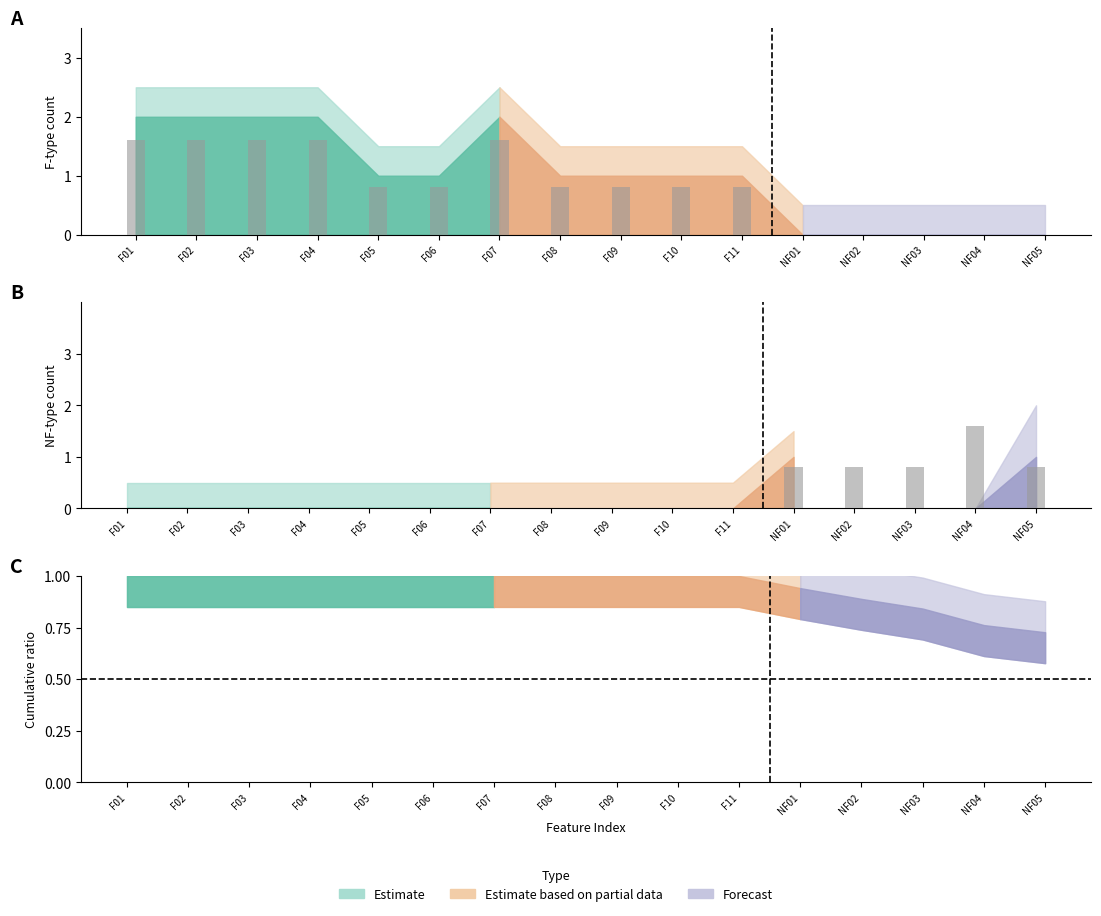

Reading left to right, list all the values displayed in this chart.

F_columns_sum: F01=2.0	F02=2.0	F03=2.0	F04=2.0	F05=1.0	F06=1.0	F07=2.0	F08=1.0	F09=1.0	F10=1.0	F11=1.0	NF01=0.0	NF02=0.0	NF03=0.0	NF04=0.0	NF05=0.0
NF_columns_sum: F01=0.0	F02=0.0	F03=0.0	F04=0.0	F05=0.0	F06=0.0	F07=0.0	F08=0.0	F09=0.0	F10=0.0	F11=0.0	NF01=1.0	NF02=1.0	NF03=1.0	NF04=2.0	NF05=1.0
F_upper: F01=2.5	F02=2.5	F03=2.5	F04=2.5	F05=1.5	F06=1.5	F07=2.5	F08=1.5	F09=1.5	F10=1.5	F11=1.5	NF01=0.5	NF02=0.5	NF03=0.5	NF04=0.5	NF05=0.5
NF_upper: F01=0.5	F02=0.5	F03=0.5	F04=0.5	F05=0.5	F06=0.5	F07=0.5	F08=0.5	F09=0.5	F10=0.5	F11=0.5	NF01=1.5	NF02=1.5	NF03=1.5	NF04=2.5	NF05=1.5
NF_forecast: F01=0.0	F02=0.0	F03=0.0	F04=0.0	F05=0.0	F06=0.0	F07=0.0	F08=0.0	F09=0.0	F10=0.0	F11=0.0	NF01=0.0	NF02=0.0	NF03=0.0	NF04=0.0	NF05=1.0
NF_forecast_upper: F01=0.0	F02=0.0	F03=0.0	F04=0.0	F05=0.0	F06=0.0	F07=0.0	F08=0.0	F09=0.0	F10=0.0	F11=0.0	NF01=0.0	NF02=0.0	NF03=0.0	NF04=0.0	NF05=2.0